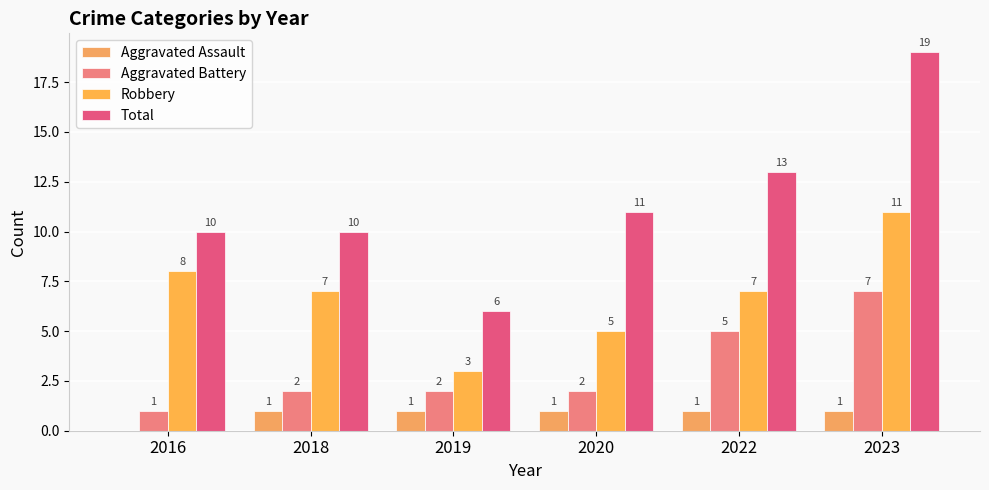

Does the chart contain stacked bars?

No